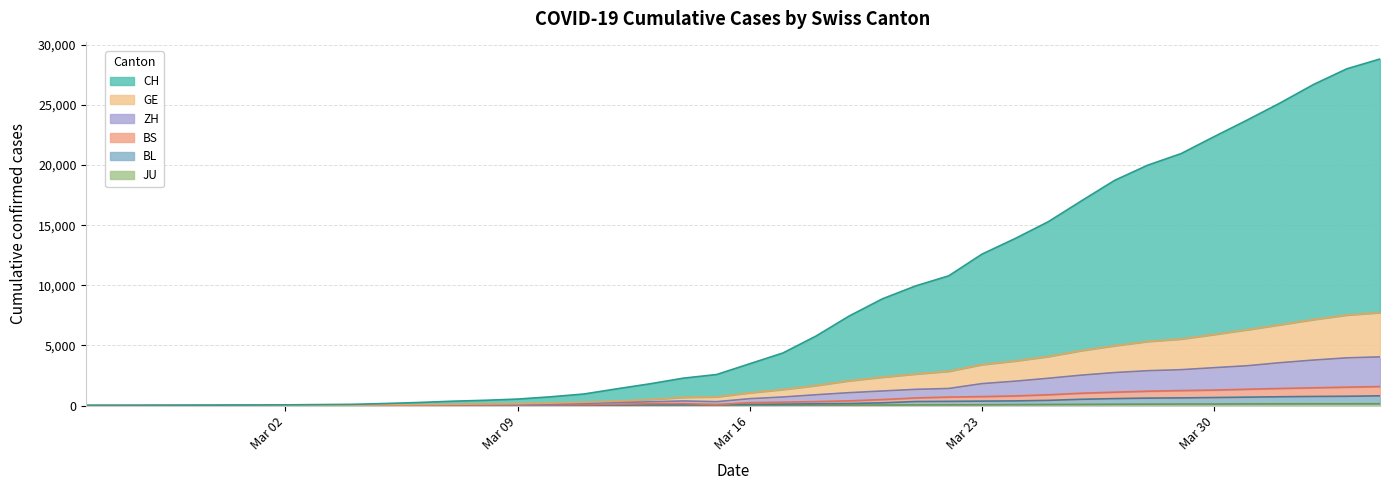

Between 2020-03-13 and 2020-03-27, which series saw the biggest shift?

CH